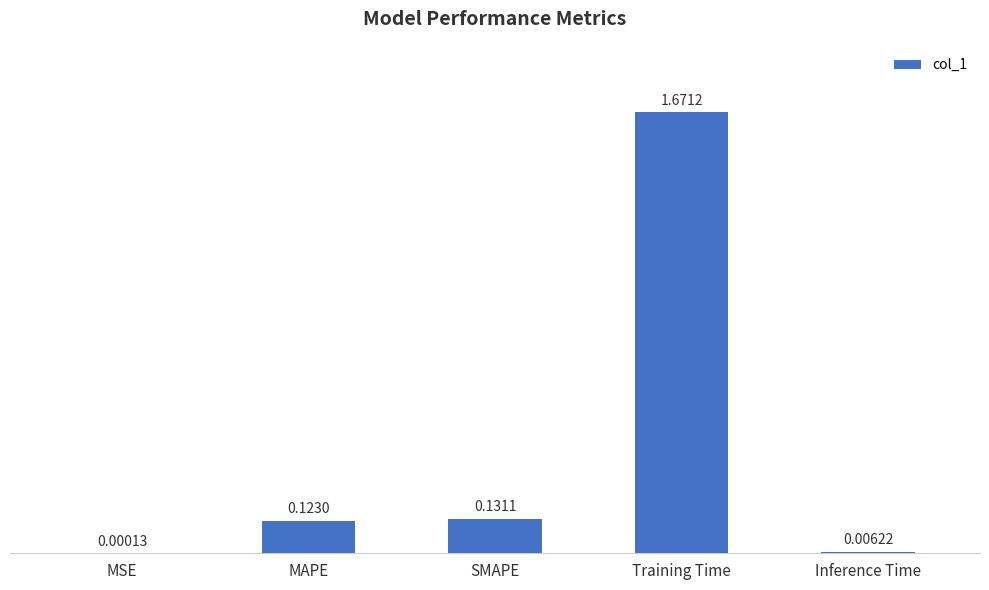

Which has a higher value, MAPE or Inference Time?

MAPE